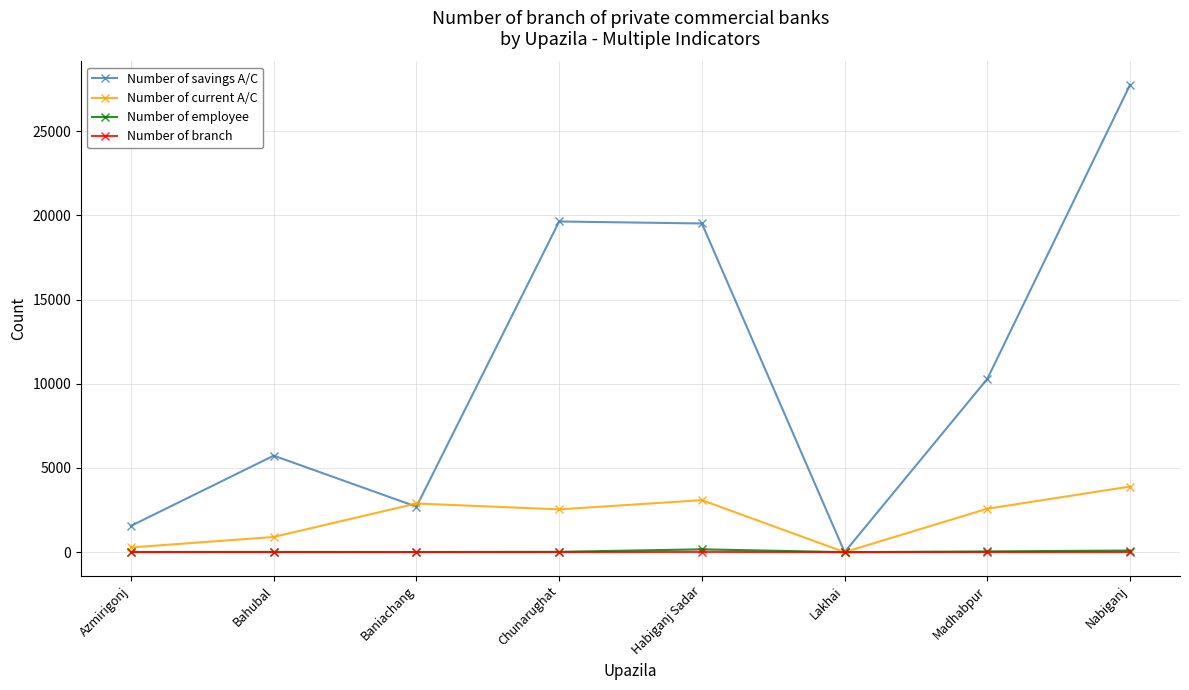

At which label is Number of savings A/C closest to 13879?

Madhabpur